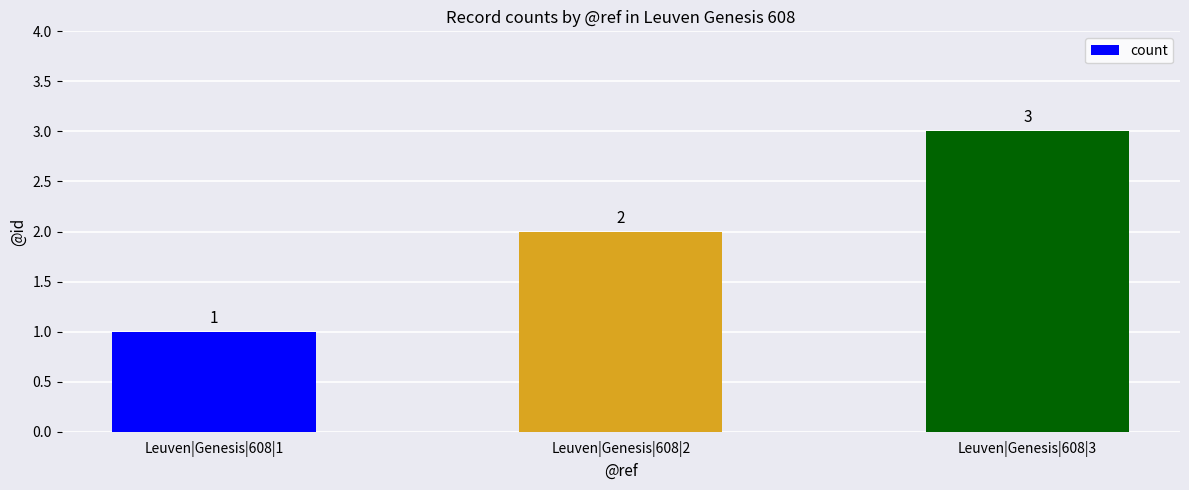

Reading left to right, what are all the values shown in this chart?

Leuven|Genesis|608|1=1	Leuven|Genesis|608|2=2	Leuven|Genesis|608|3=3